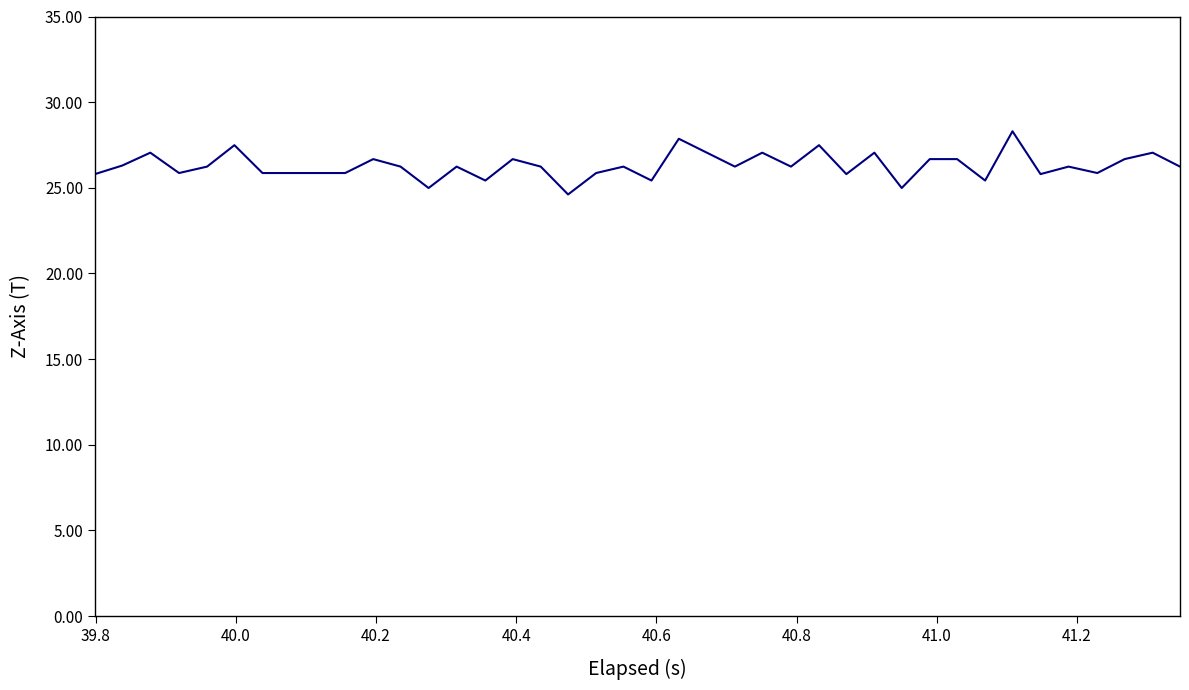

What is the greatest value displayed?

28.3